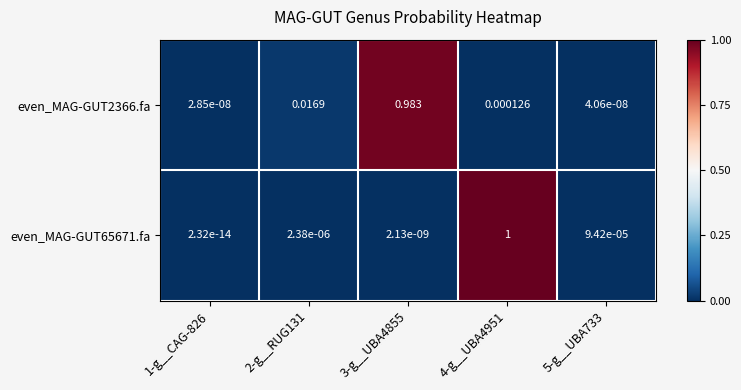

How many distinct data groups are displayed?

2